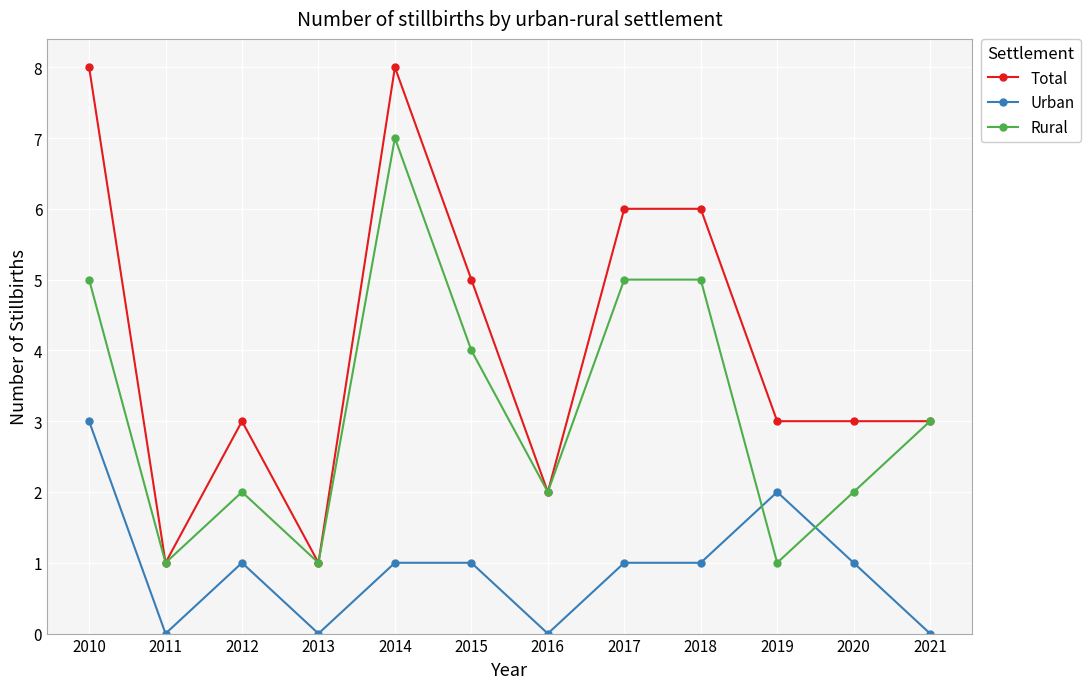

Is the value of Urban at 2013 greater than the value of Rural at 2021?

No